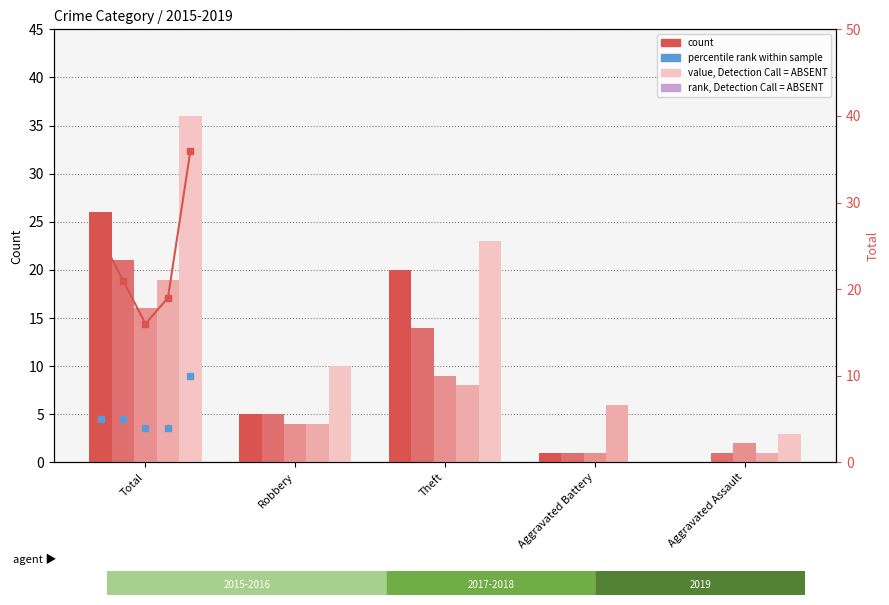

What is the highest value of the Robbery trend series?

10